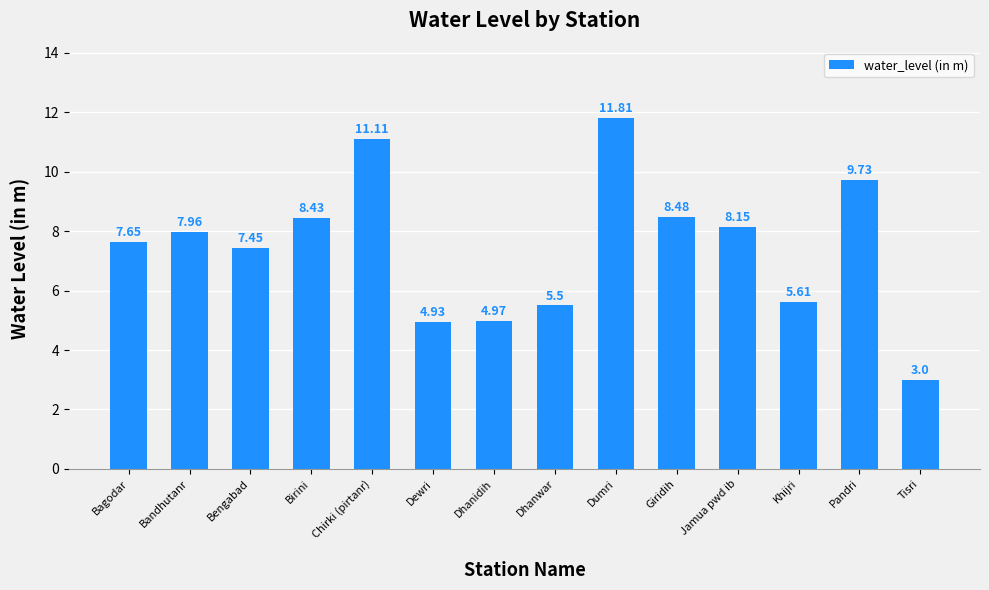

What is the change in value from Bagodar to Bandhutanr?

+0.3